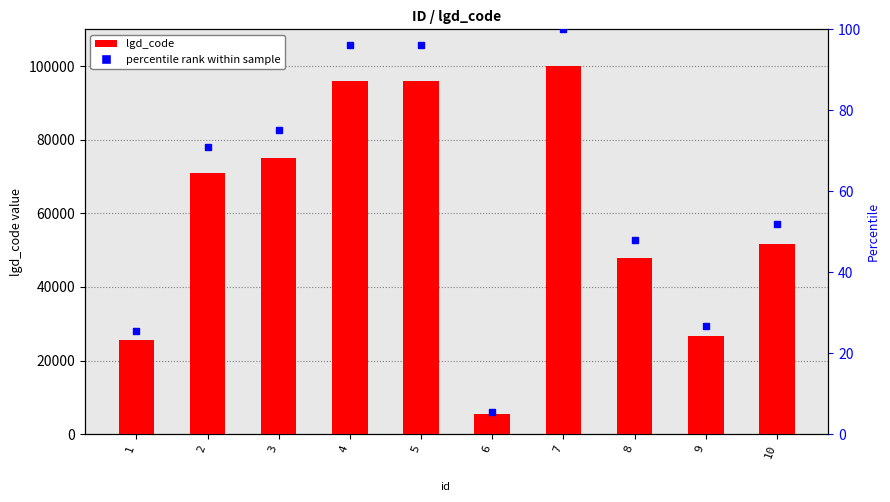

What is the difference between the maximum and minimum values?

94491